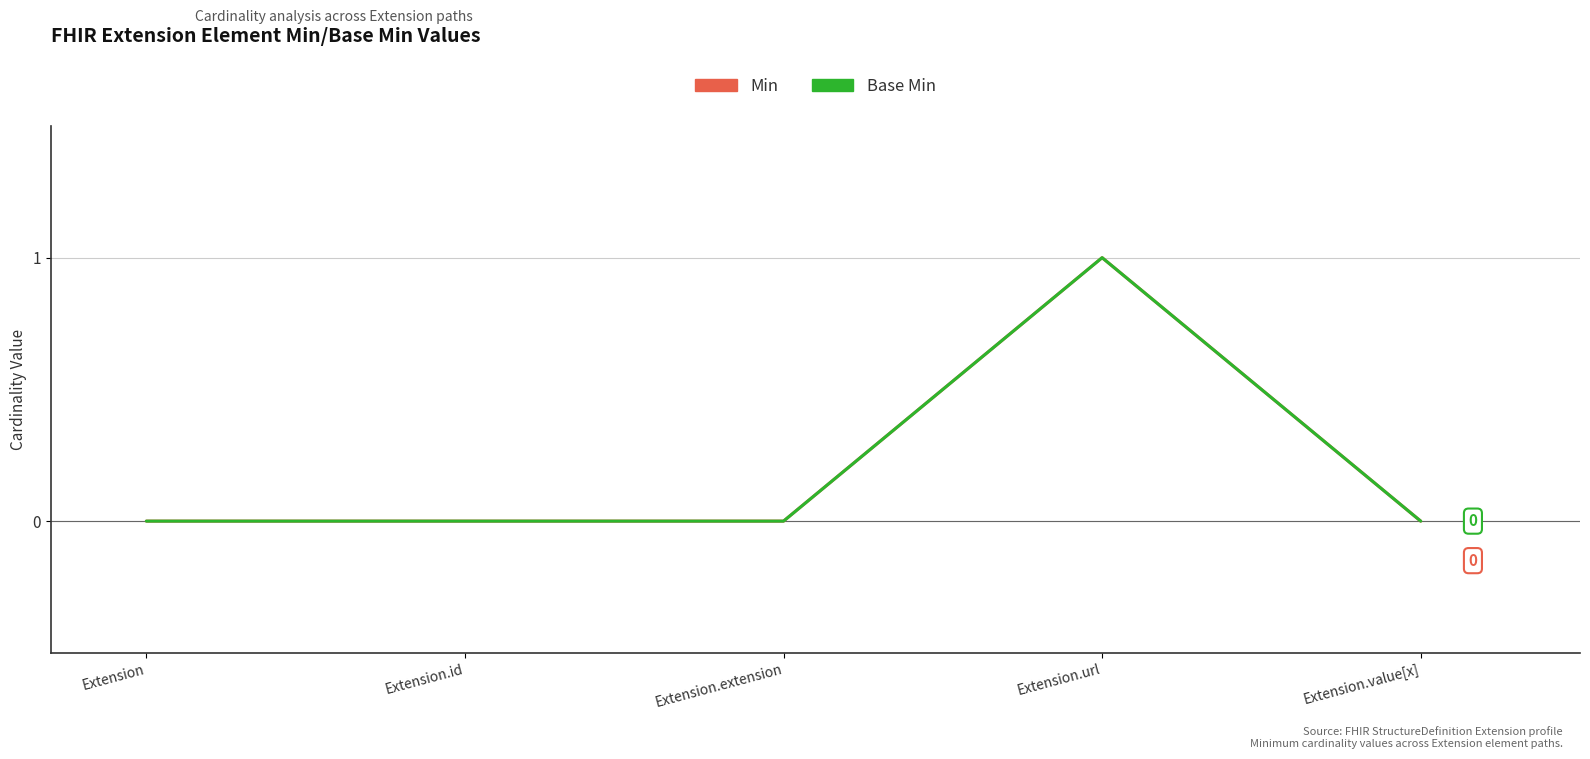

Does the chart have visible grid lines?

Yes